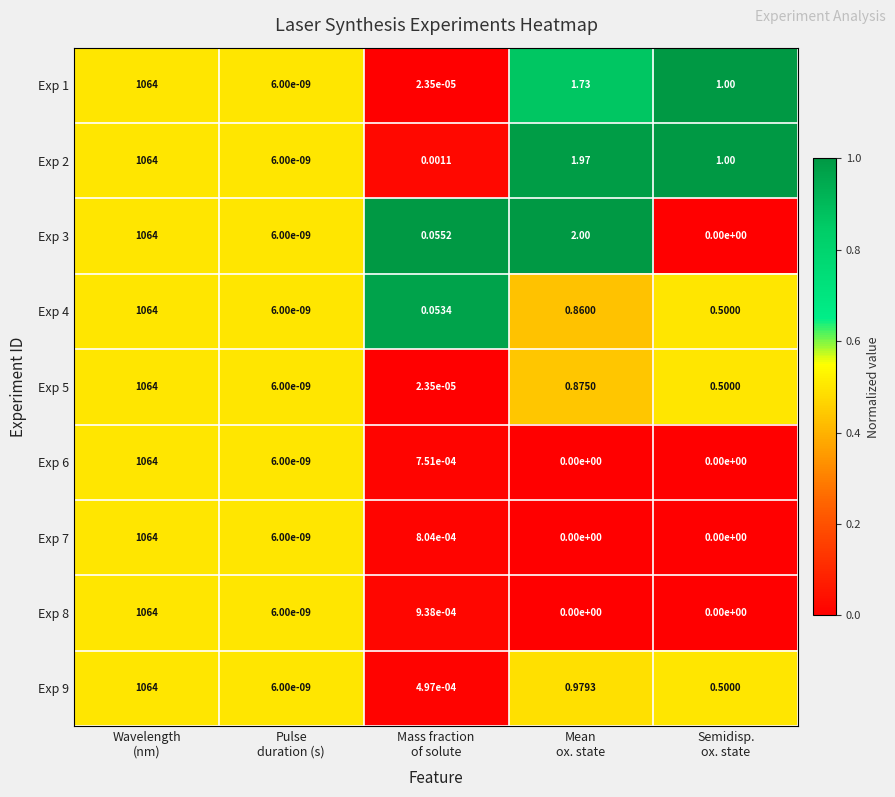

How many series are shown in this chart?

9